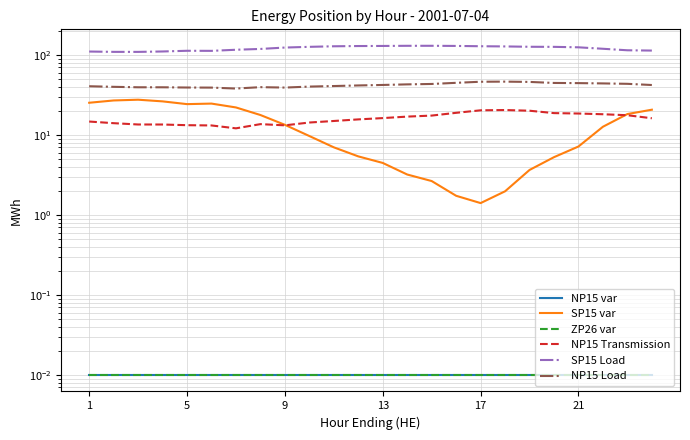

True or false: ZP26 var has a value of 0.0 at 22.

False